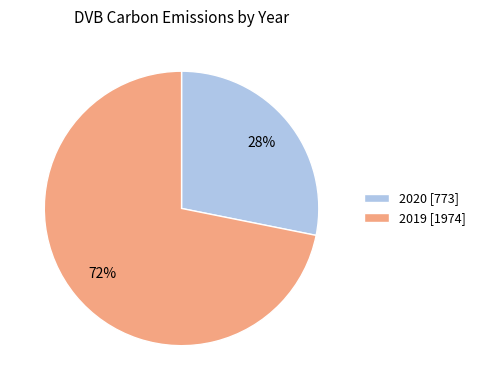

Do 2019 and 2020 together represent more than half of the pie?

Yes